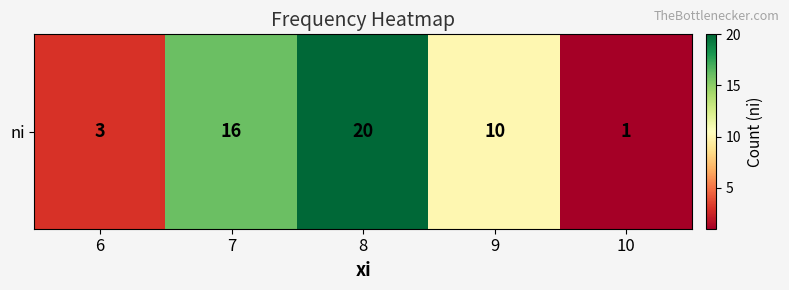

Where does the data first go above 10?

7